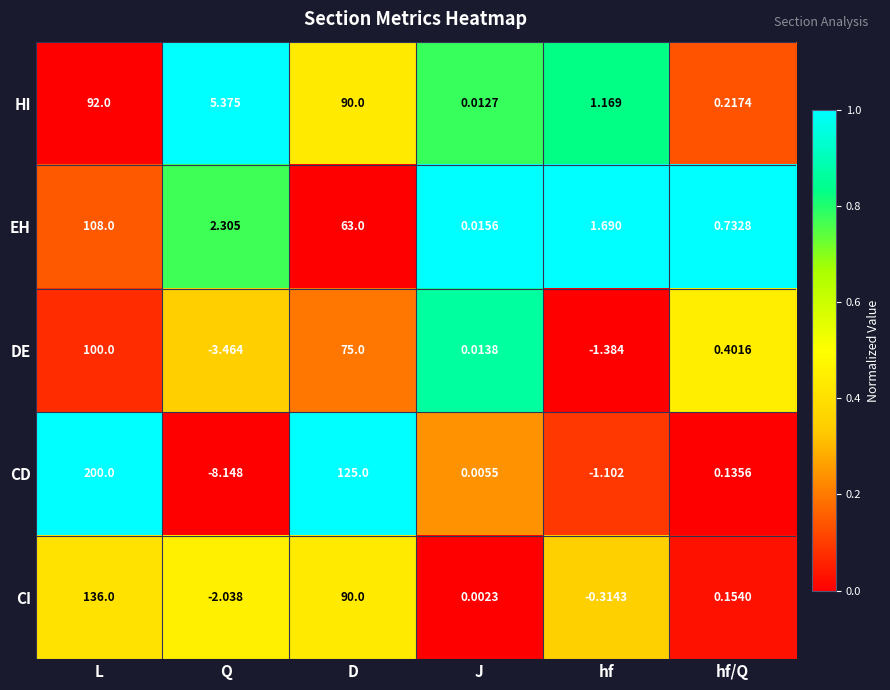

Rank the series by their maximum value, from highest to lowest.

CD, CI, EH, DE, HI